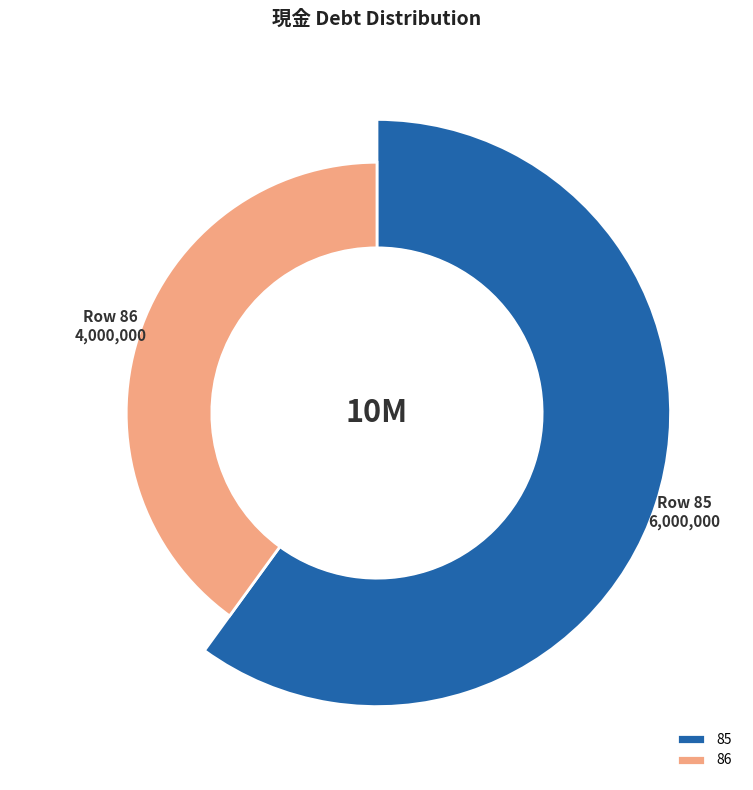

To the nearest percent, what percentage of the pie is 85?

60%